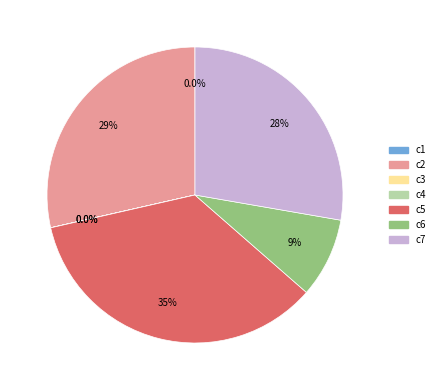

The c7 slice represents 21% of the pie. True or false?

False